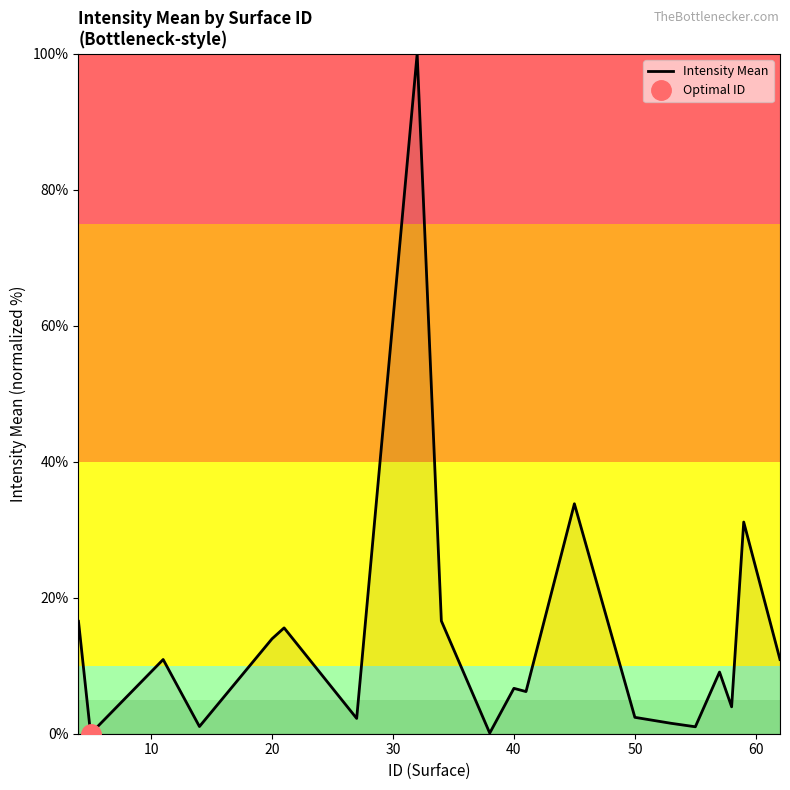

Is it true that Intensity Mean equals 2.4 at 50?

True